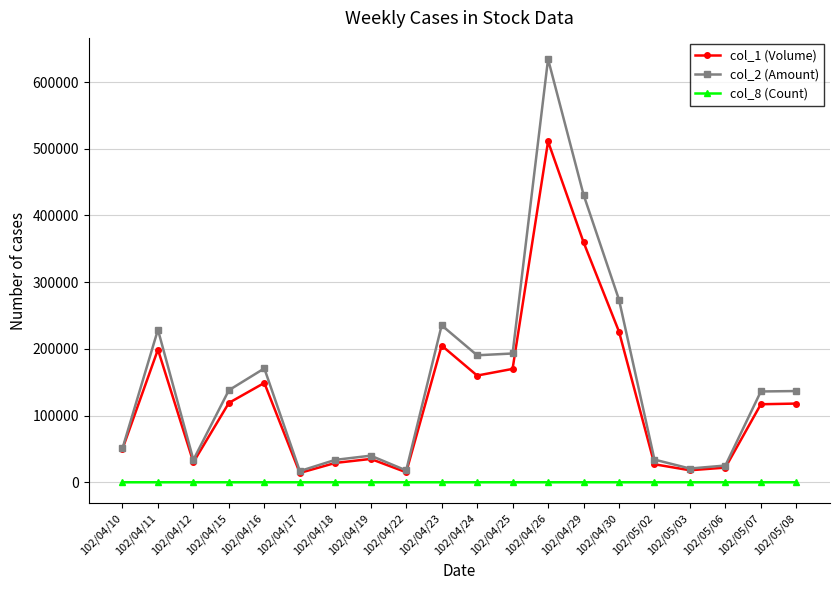

Is it true that col_8 (Count) equals 2 at 102/04/24?

True